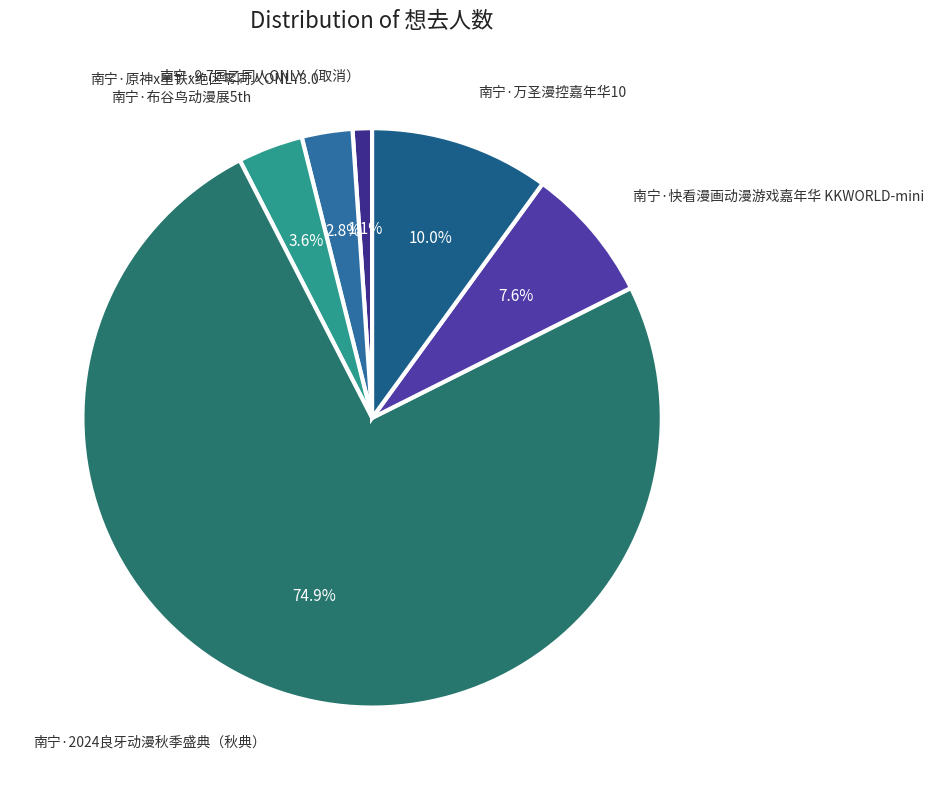

What is the largest slice in the pie chart?

南宁·2024良牙动漫秋季盛典（秋典）